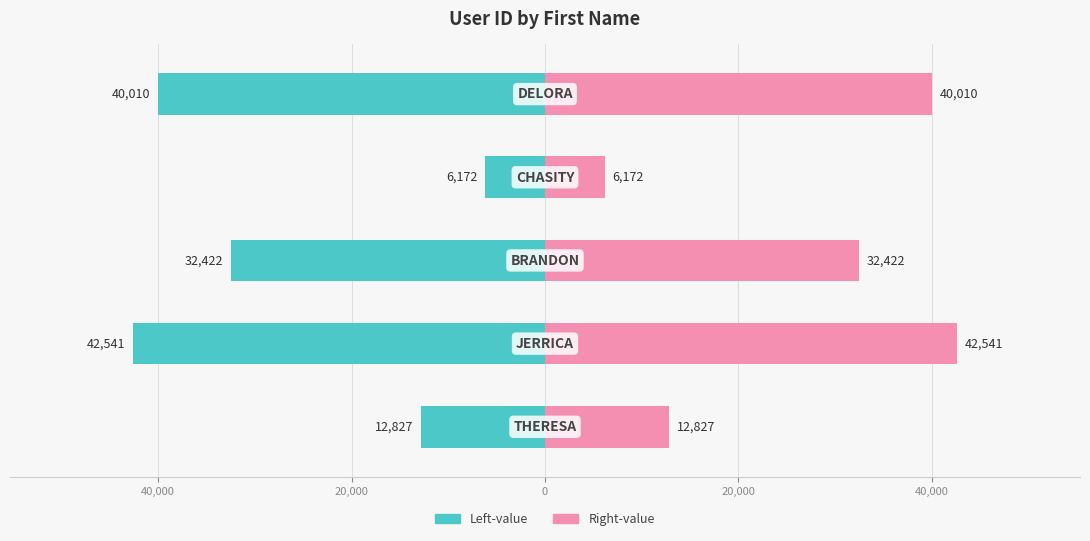

Is it true that Left-value equals -19639.2 at 60,000?

False